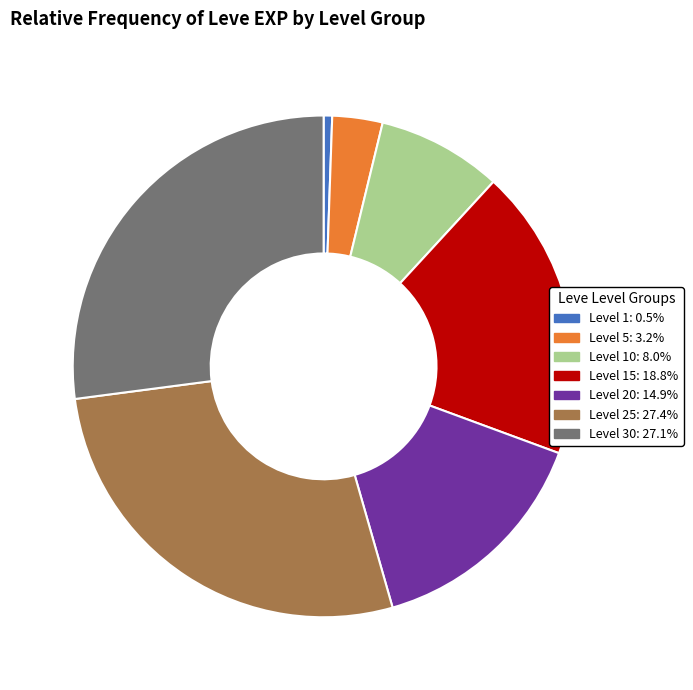

Does any single category account for the majority?

No